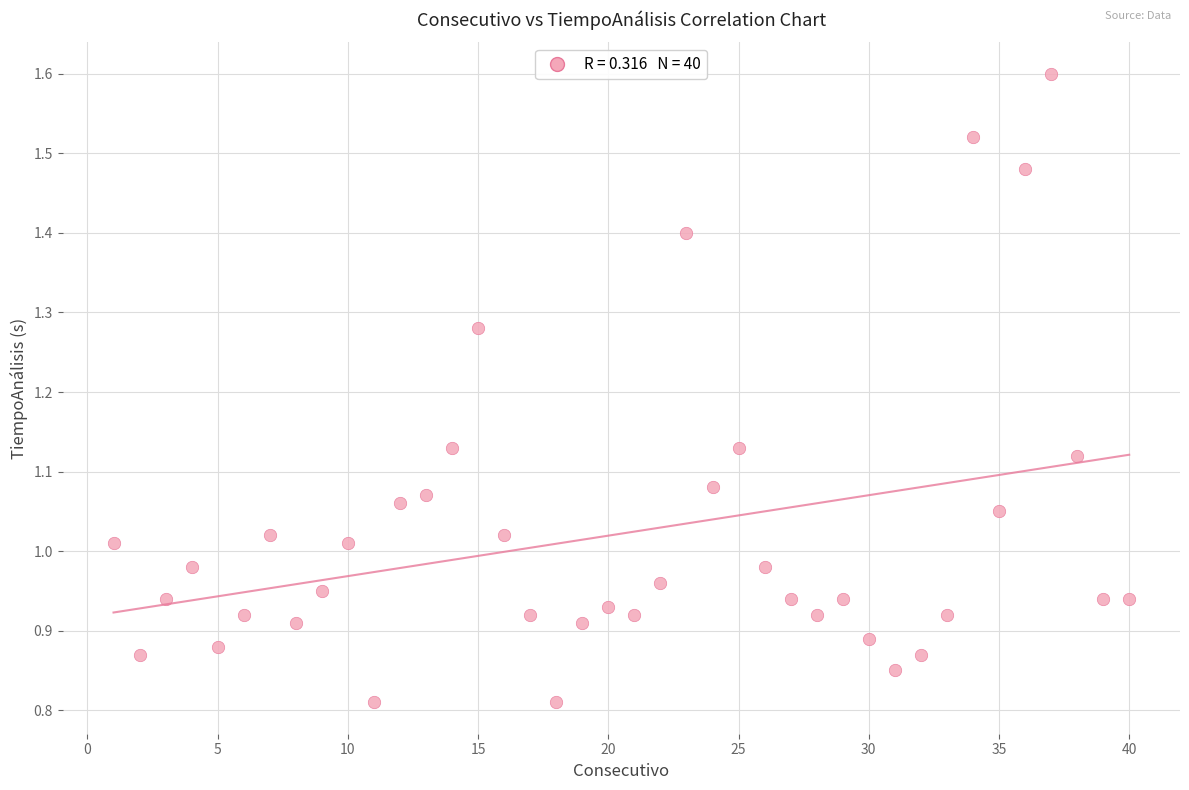

What is the range of X values (max minus min)?

39.0